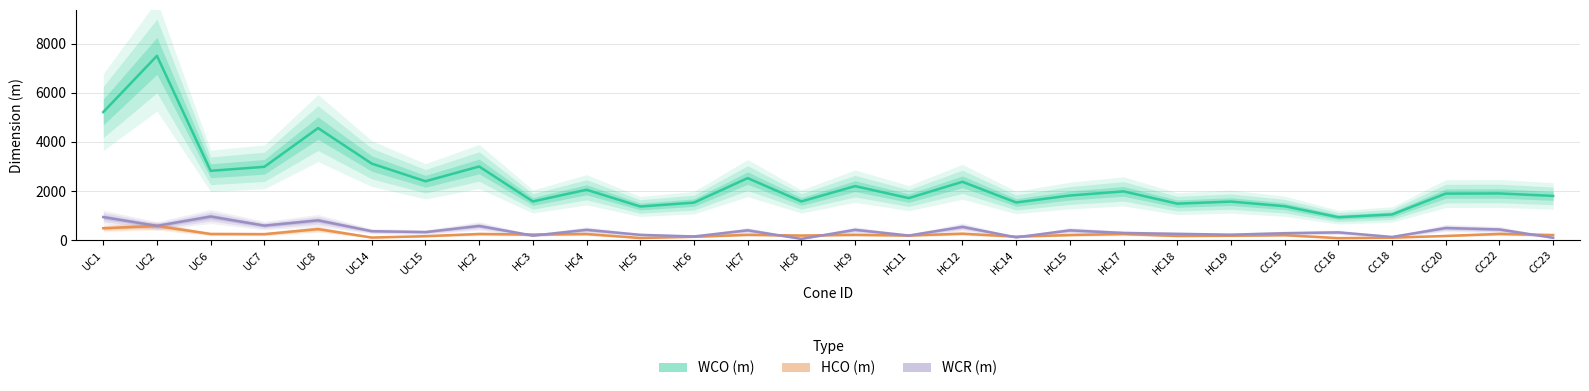

In WCO (m), how many points are lower than both neighbors (excluding endpoints)?

9